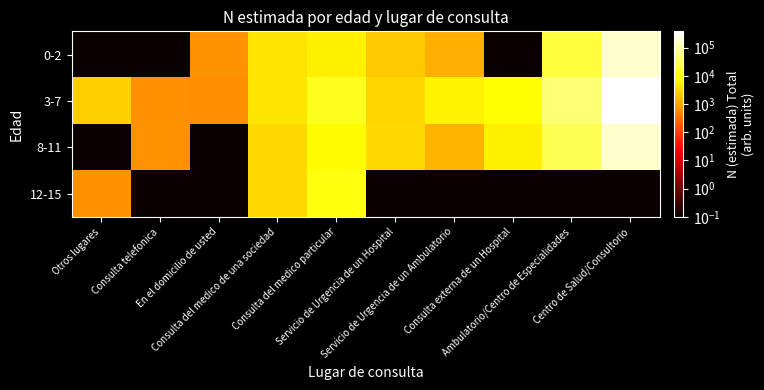

Between Consulta del medico particular and Servicio de Urgencia de un Ambulatorio, which series saw the biggest shift?

12-15